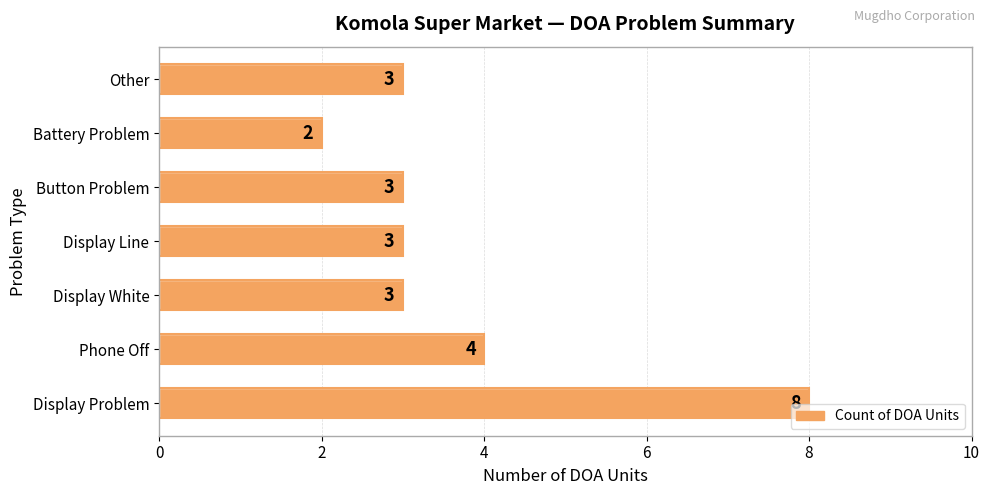

The value at Display Line is 1. True or false?

False